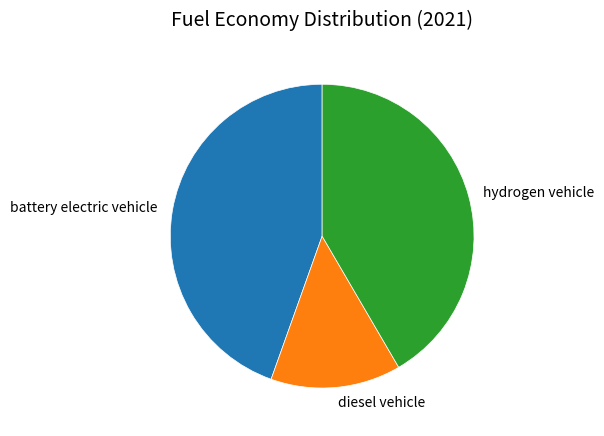

Does diesel vehicle represent more than half of the total?

No